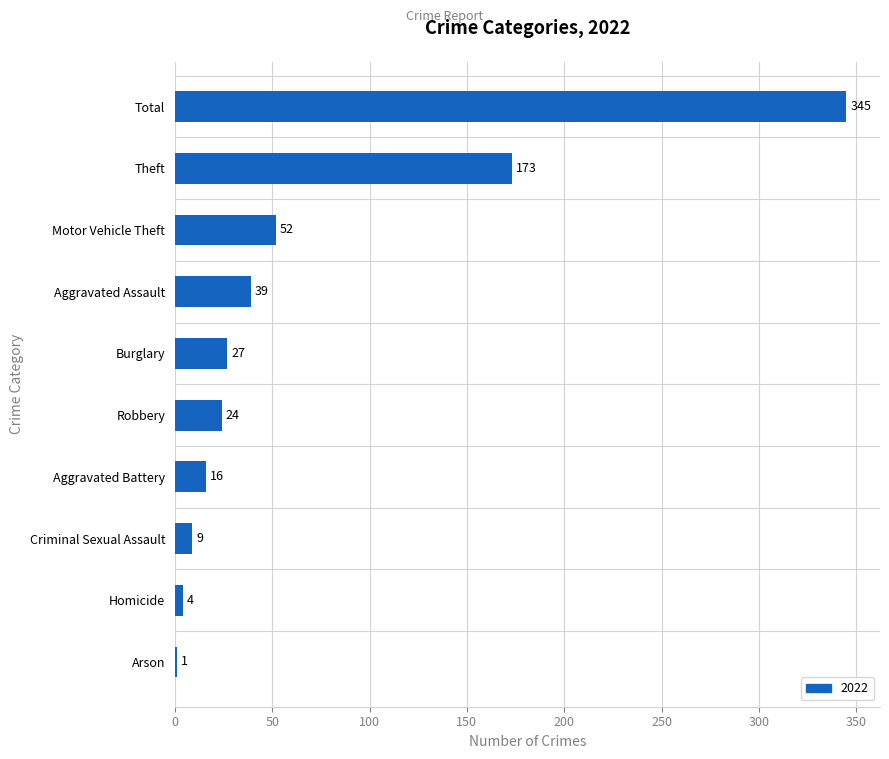

What is the approximate value at Homicide?

4